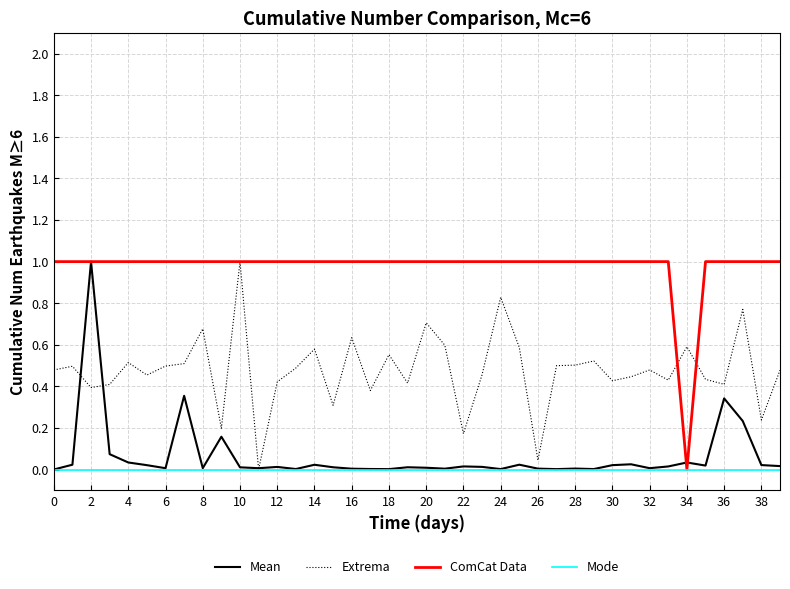

Which series has the largest total across all categories?

ComCat Data